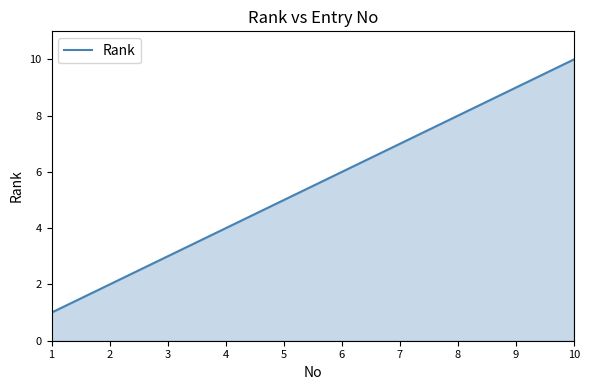

Is it true that the value at 5 is 5?

True